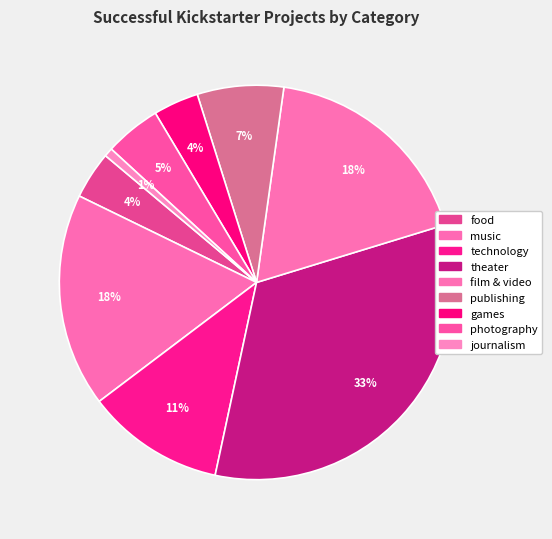

How many slices are in this pie chart?

9